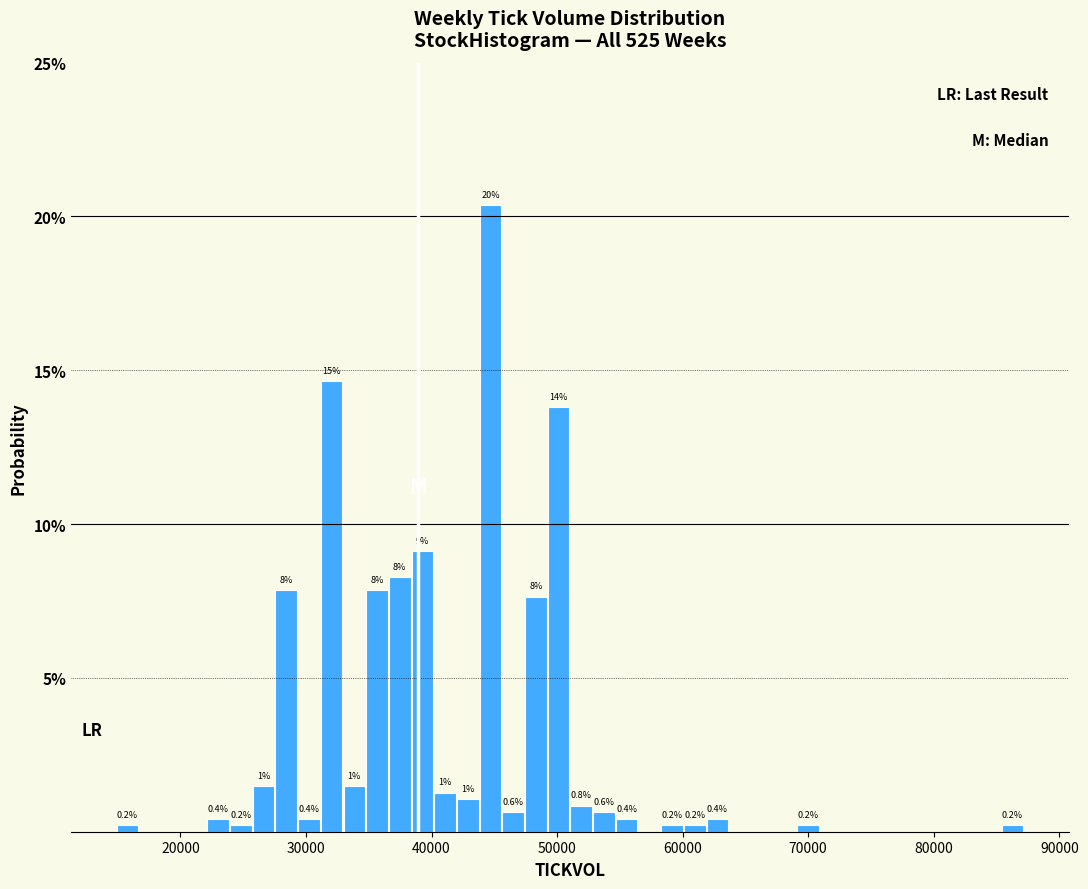

Around what value on the x-axis is the tallest bar? Give the approximate position of its centre, as read against the axis.

45000